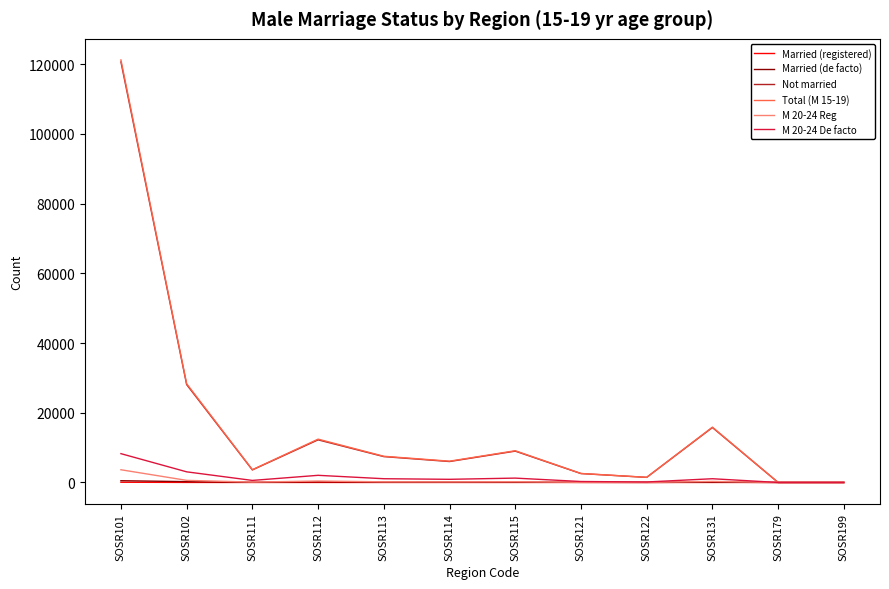

How many categories are shown in the chart?

12